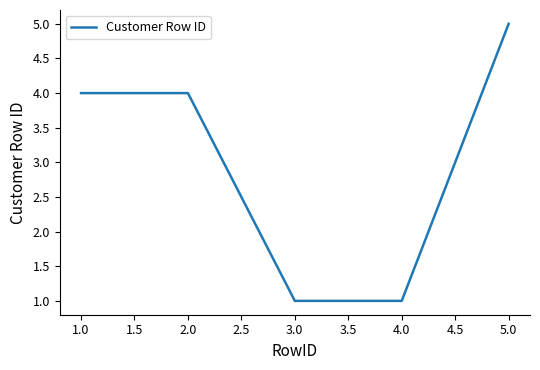

Reading left to right, extract all data points from this chart.

4	4	1	1	5